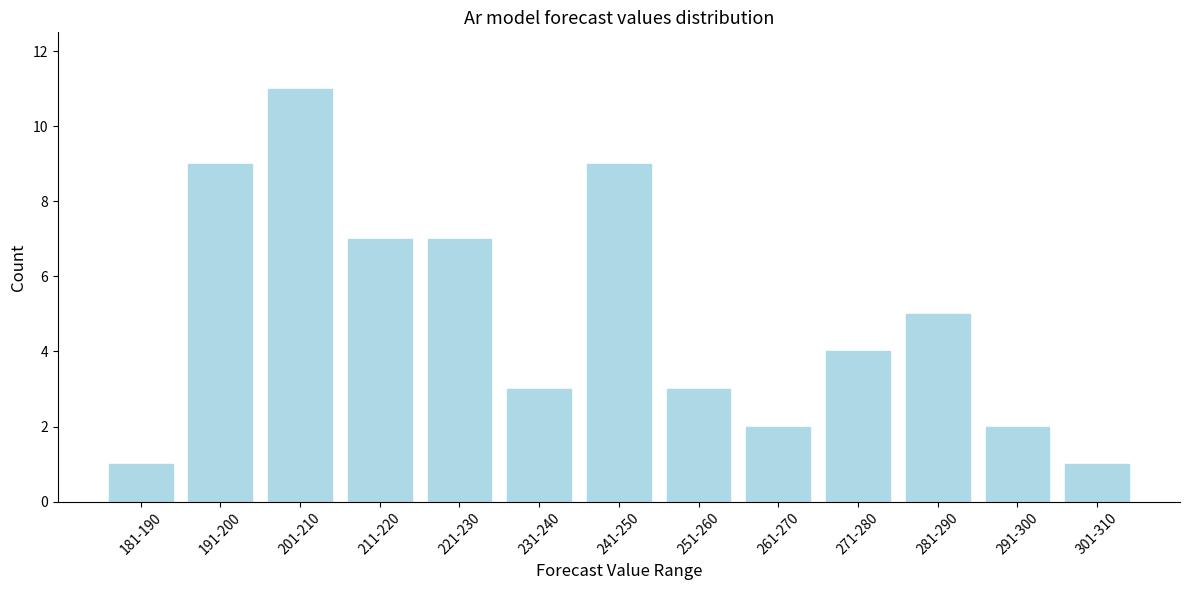

Reading right to left, transcribe all the data shown in this chart.

1	2	5	4	2	3	9	3	7	7	11	9	1